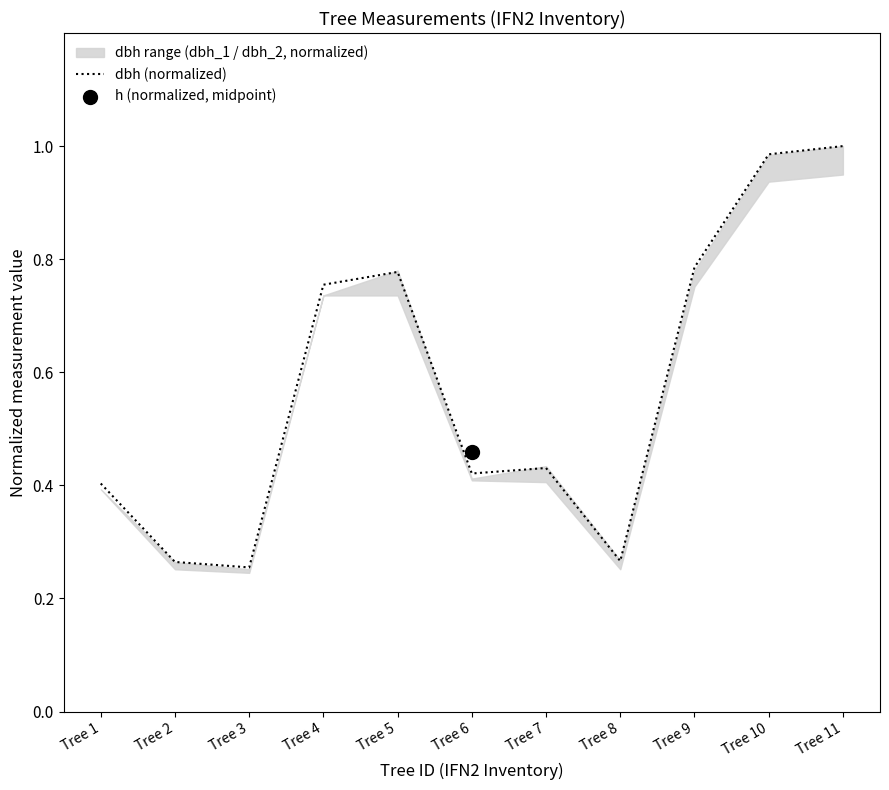

What is the change in value from Tree 8 to Tree 9?

+0.5